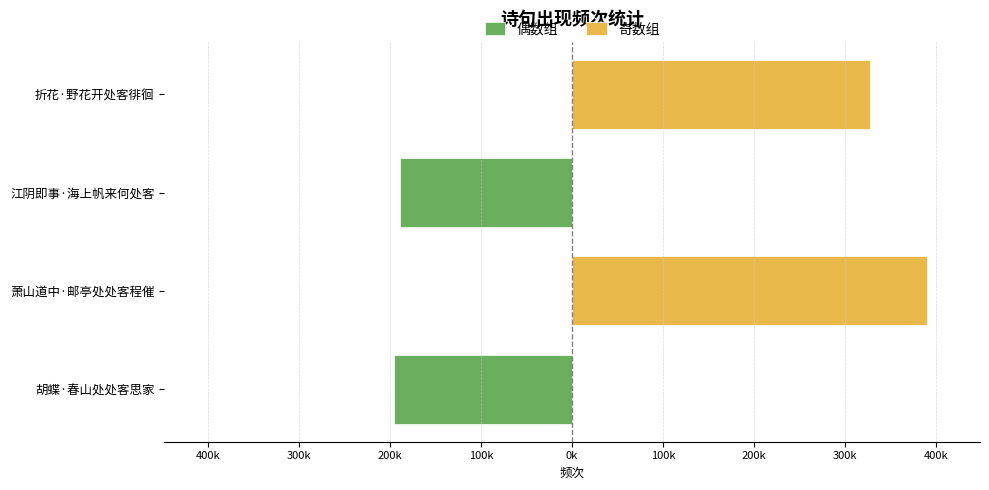

What is the sum of all 偶数组 values?

-384.4